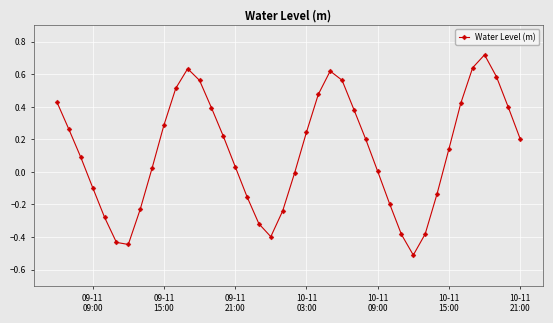

What is the smallest value displayed?

-0.5